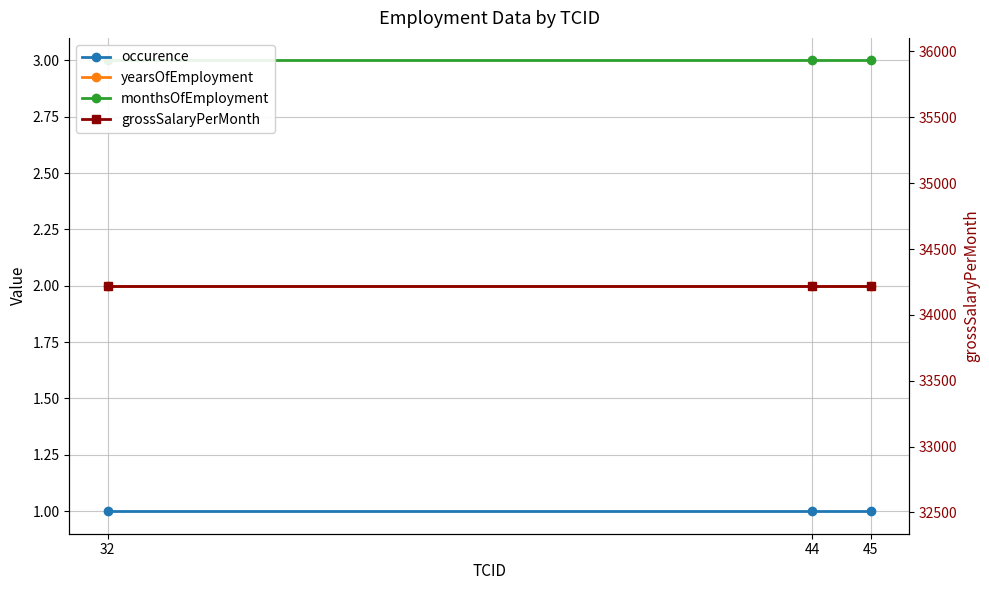

Which series has the largest range (max minus min)?

occurence